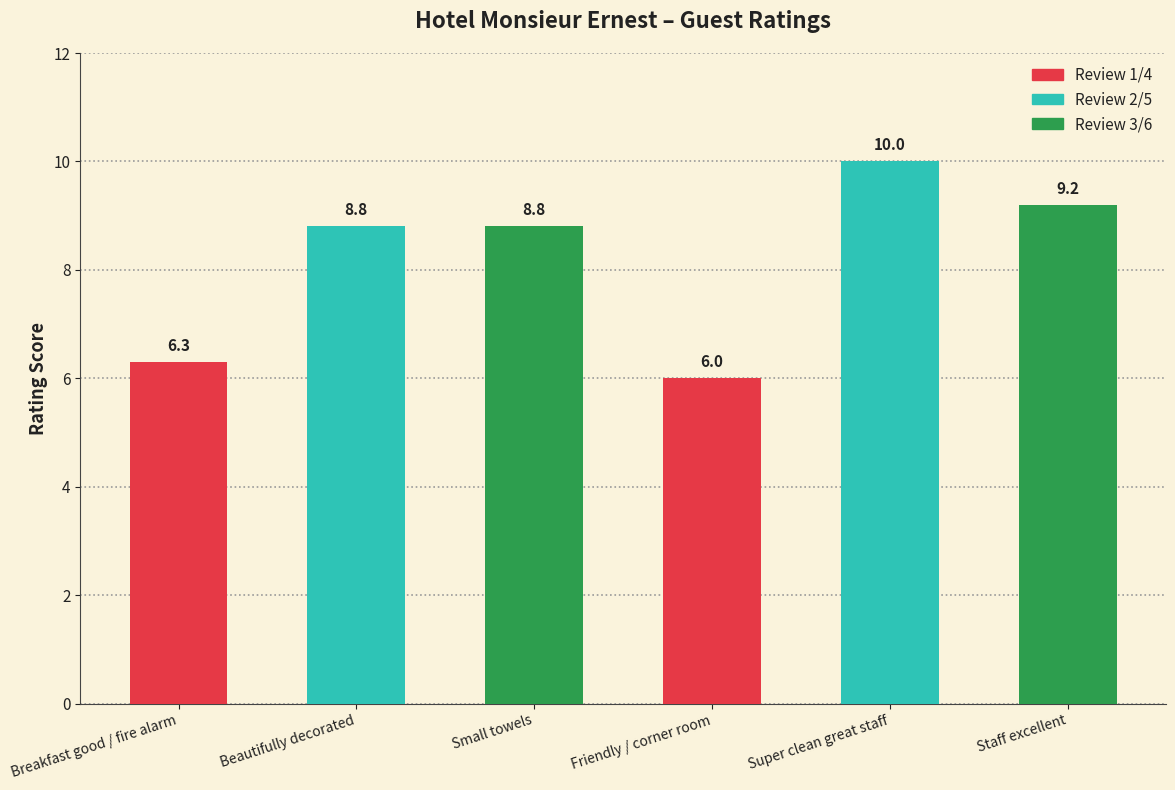

What is the smallest value displayed?

6.0